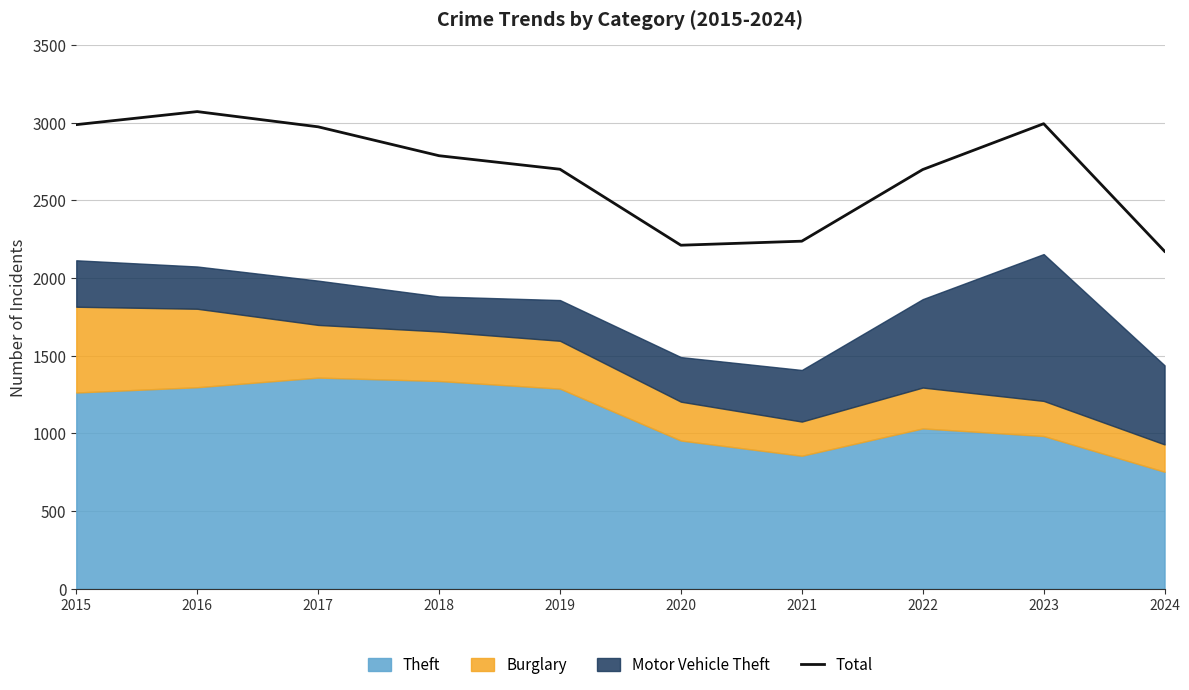

At which category does the data reach its first local valley?

2020